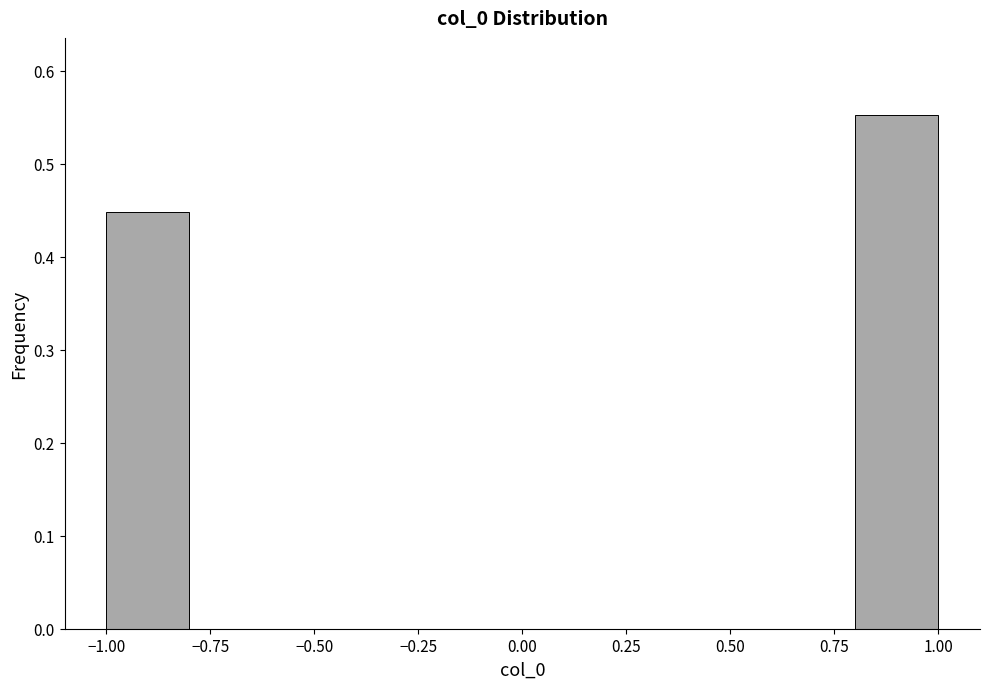

Reading left to right, transcribe this chart: for each bar, give the range it covers on the x-axis and its height. The values are not printed on the chart, so give them approximately, as read against the axis.

-1.0 to -0.8: 0.45
-0.8 to -0.6: 0
-0.6 to -0.4: 0
-0.4 to -0.2: 0
-0.2 to 0.0: 0
0.0 to 0.2: 0
0.2 to 0.4: 0
0.4 to 0.6: 0
0.6 to 0.8: 0
0.8 to 1.0: 0.55